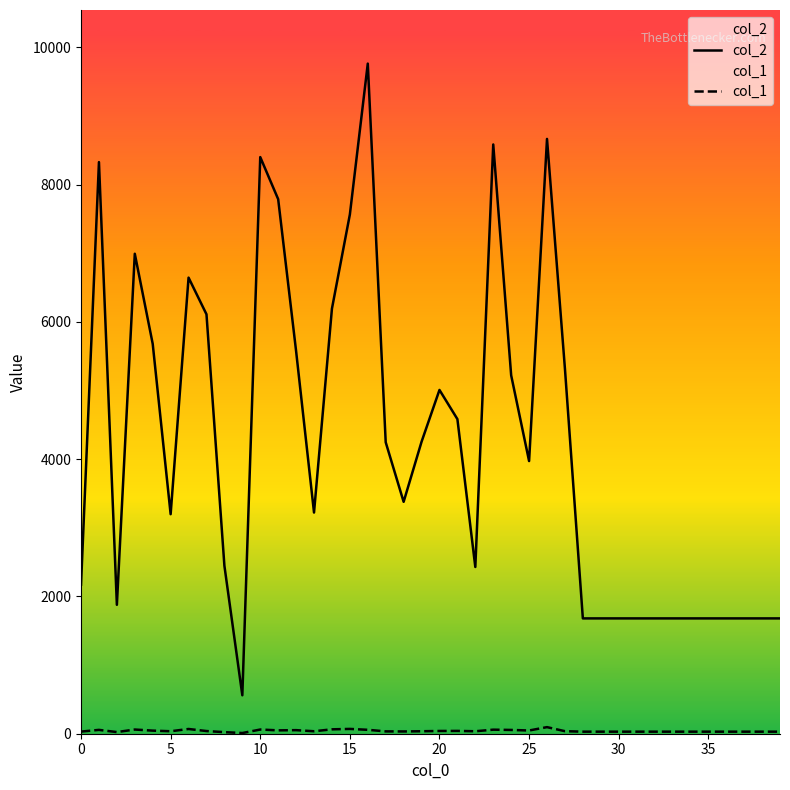

At which label is col_1 closest to 53?

12